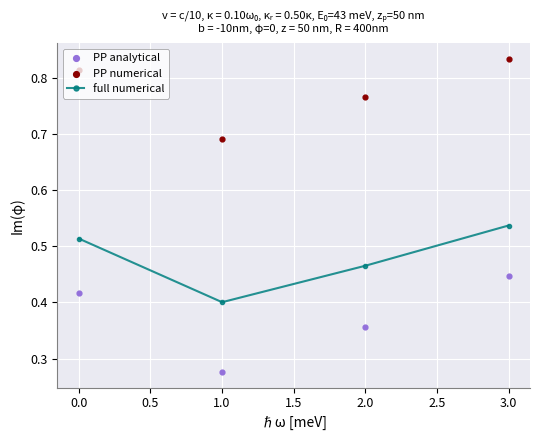

What are all the series names shown in the legend?

full numerical, PP analytical, PP numerical